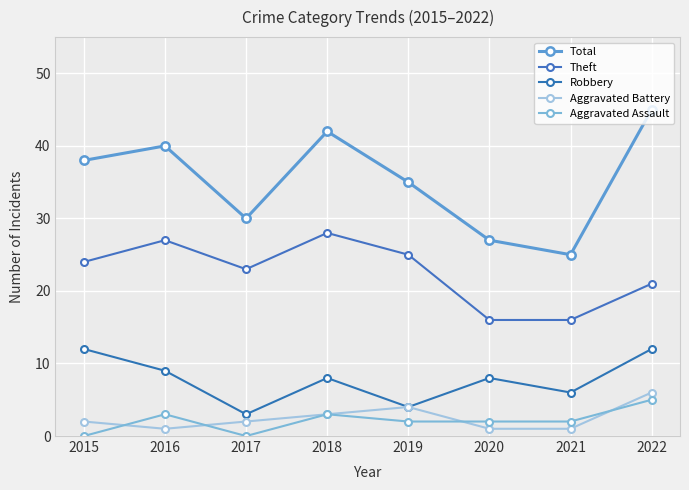

The Aggravated Assault series shows 4 at 2021. True or false?

False